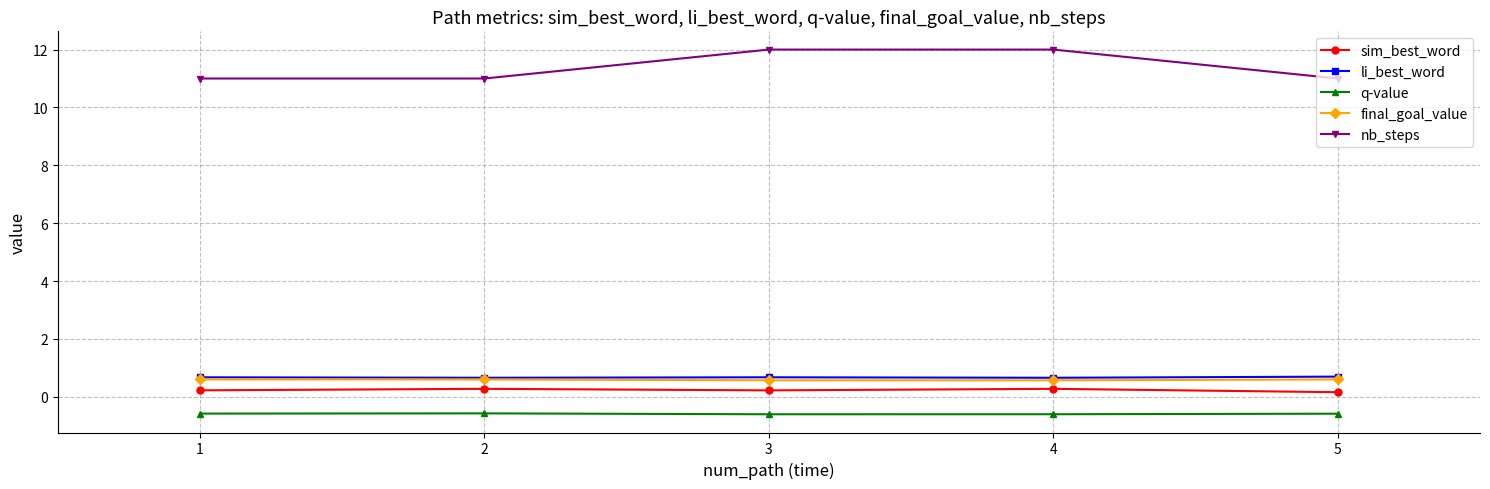

True or false: sim_best_word and nb_steps cross at least once.

False